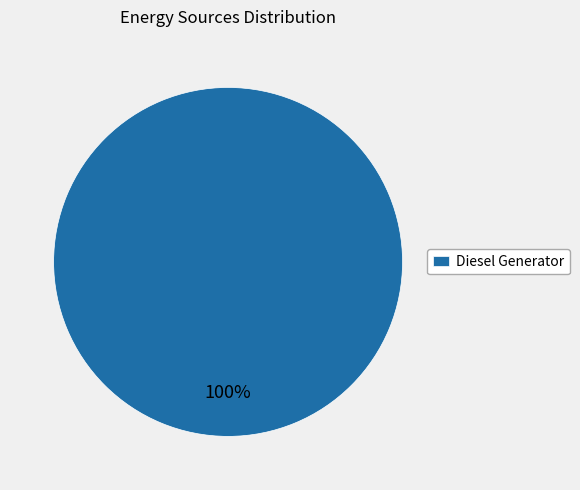

Is Diesel Generator the majority of the pie?

Yes